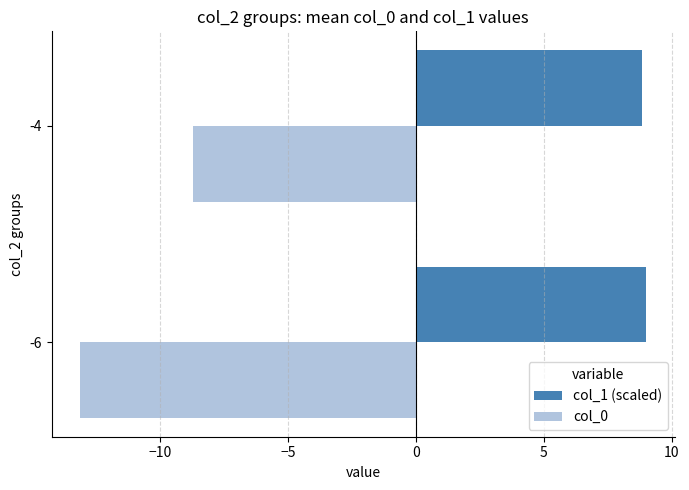

Which series has the widest spread of values?

col_0